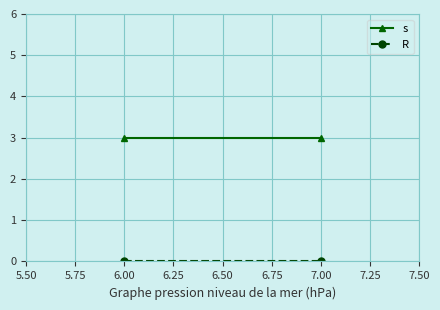

Is this an area chart (filled region under the line)?

No